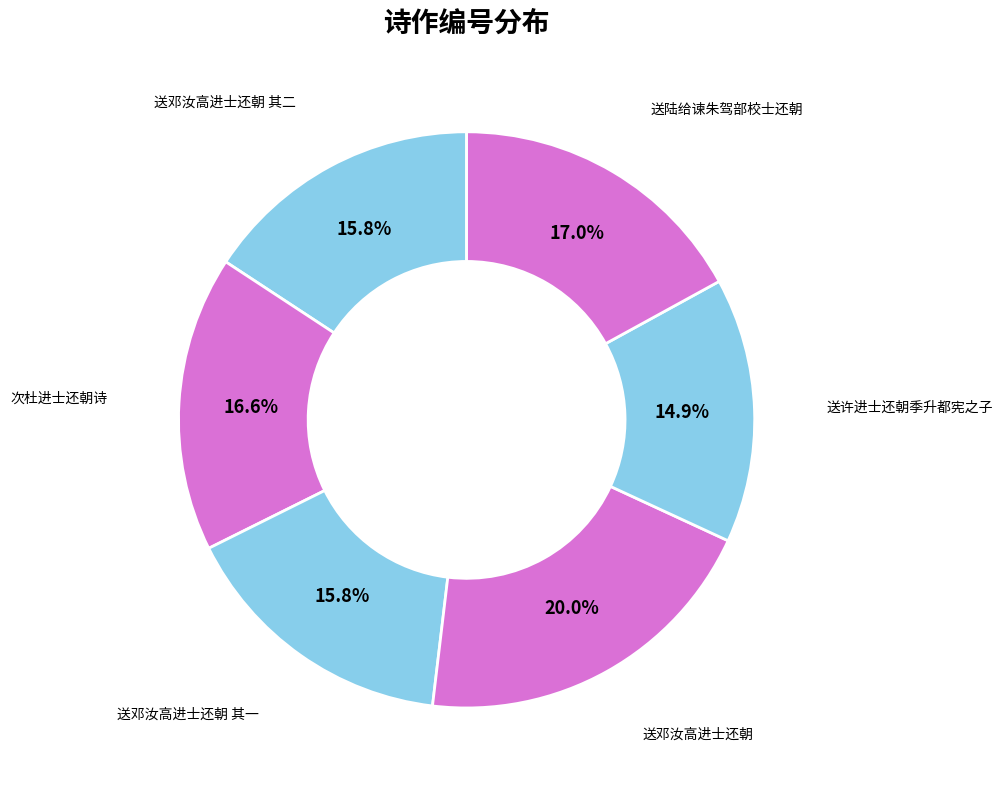

How many slices are in this pie chart?

6